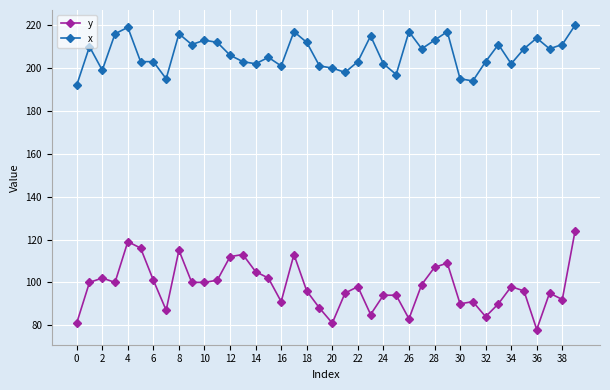

At how many categories does at least one series exceed 144?

40